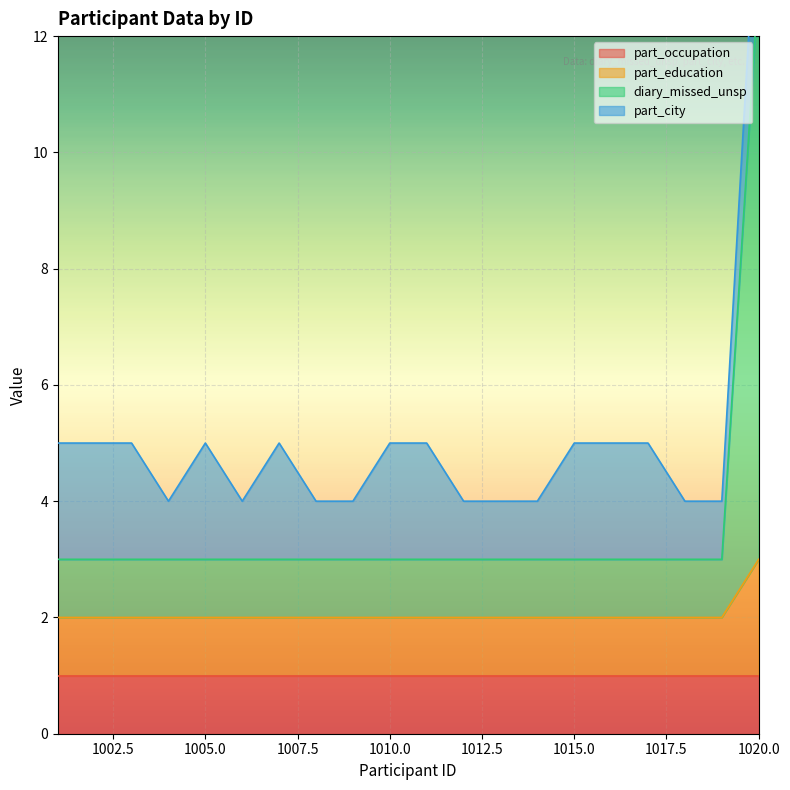

What is the difference between the maximum and minimum values in the diary_missed_unsp series?

10